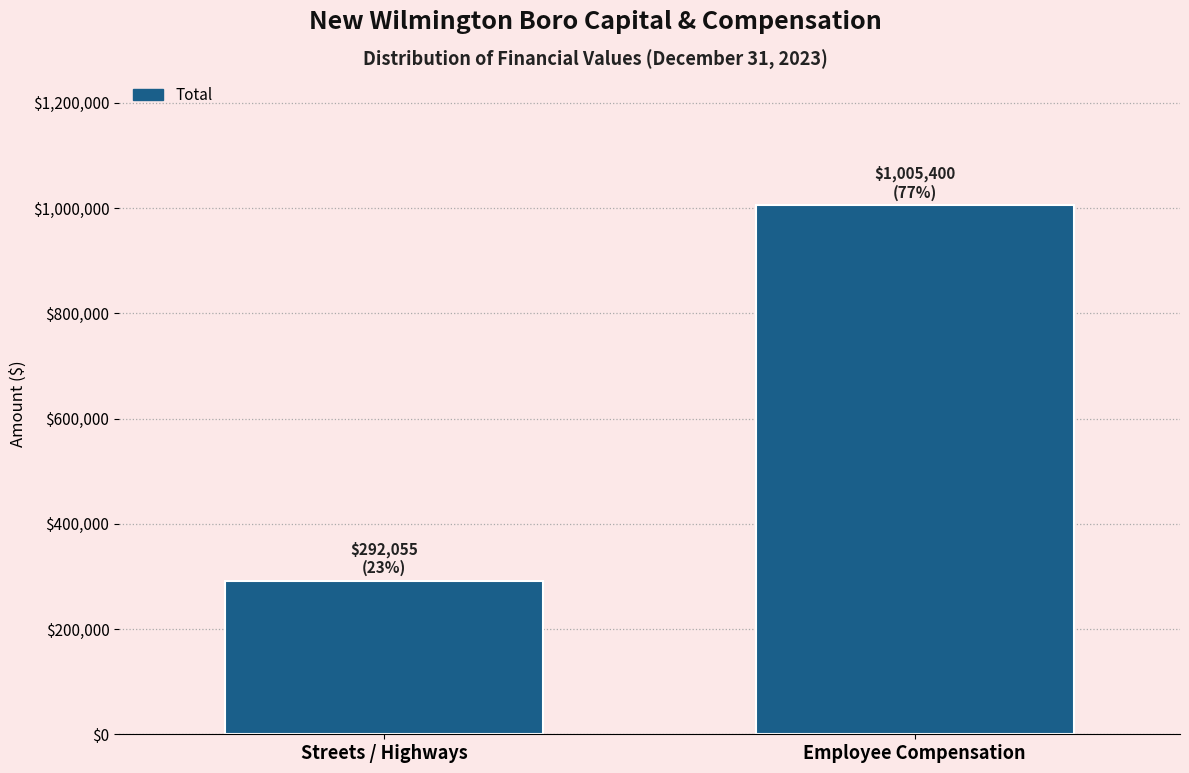

Reading right to left, extract all data points from this chart.

Employee Compensation=1005400	Streets / Highways=292055